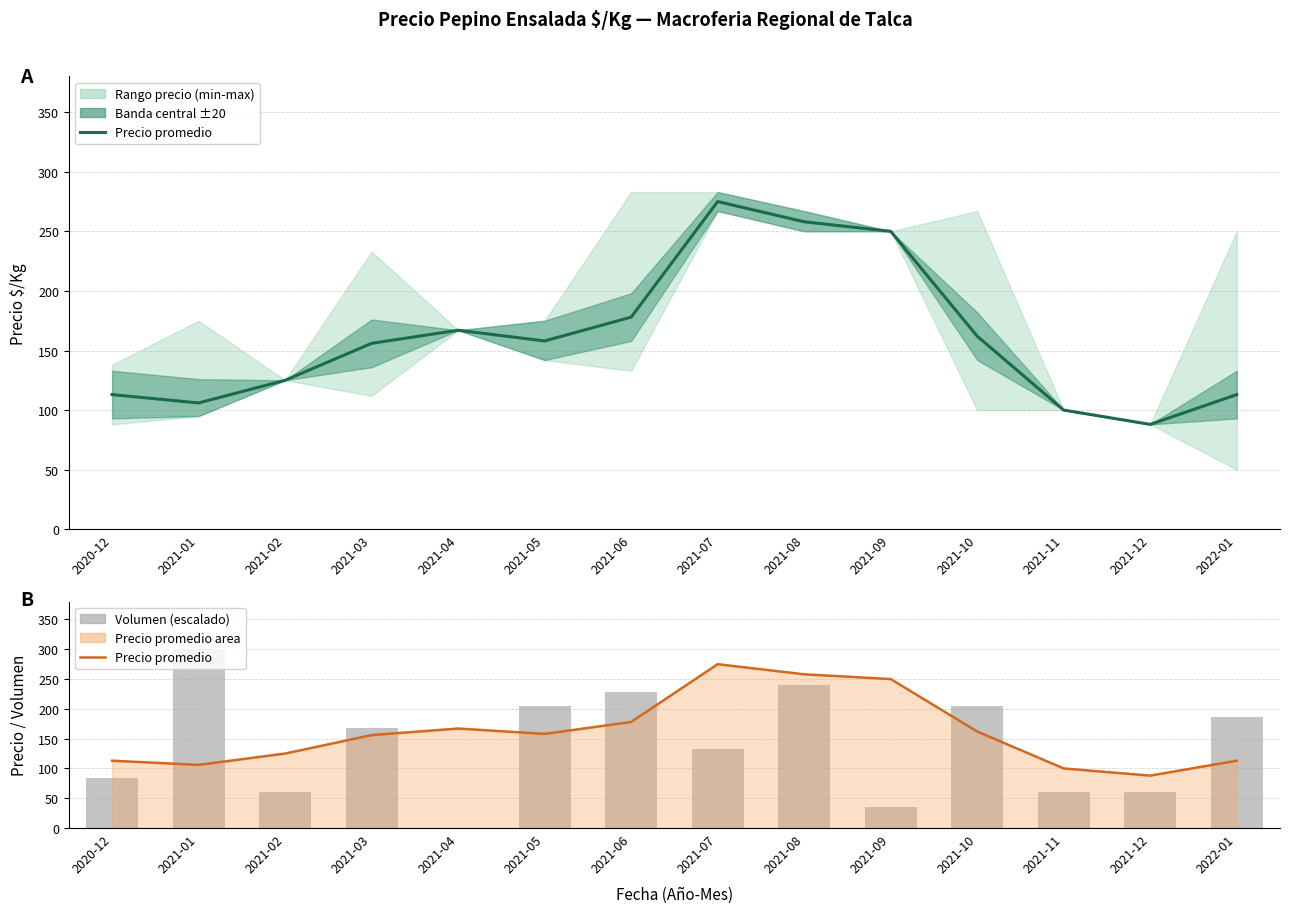

How many values in the Precio promedio ponderado series are below 158?

7